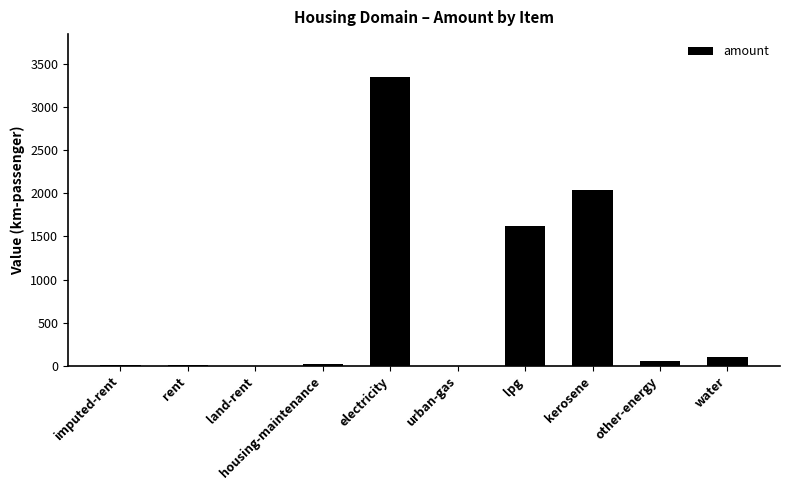

The value at electricity is 3345.3. True or false?

True